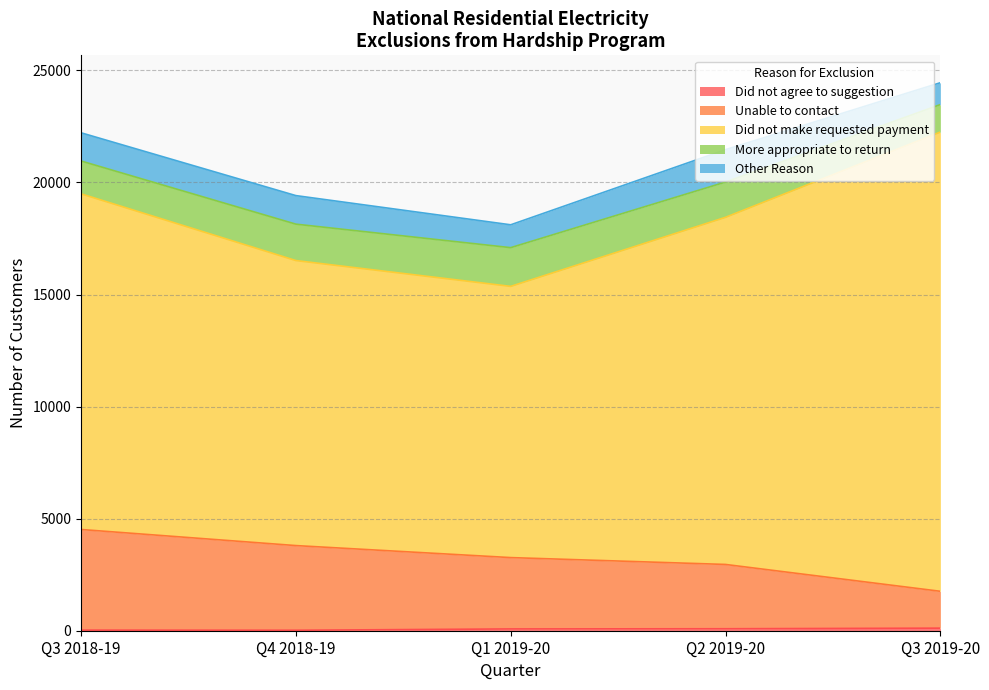

Which series has the widest spread of values?

Did not make requested payment